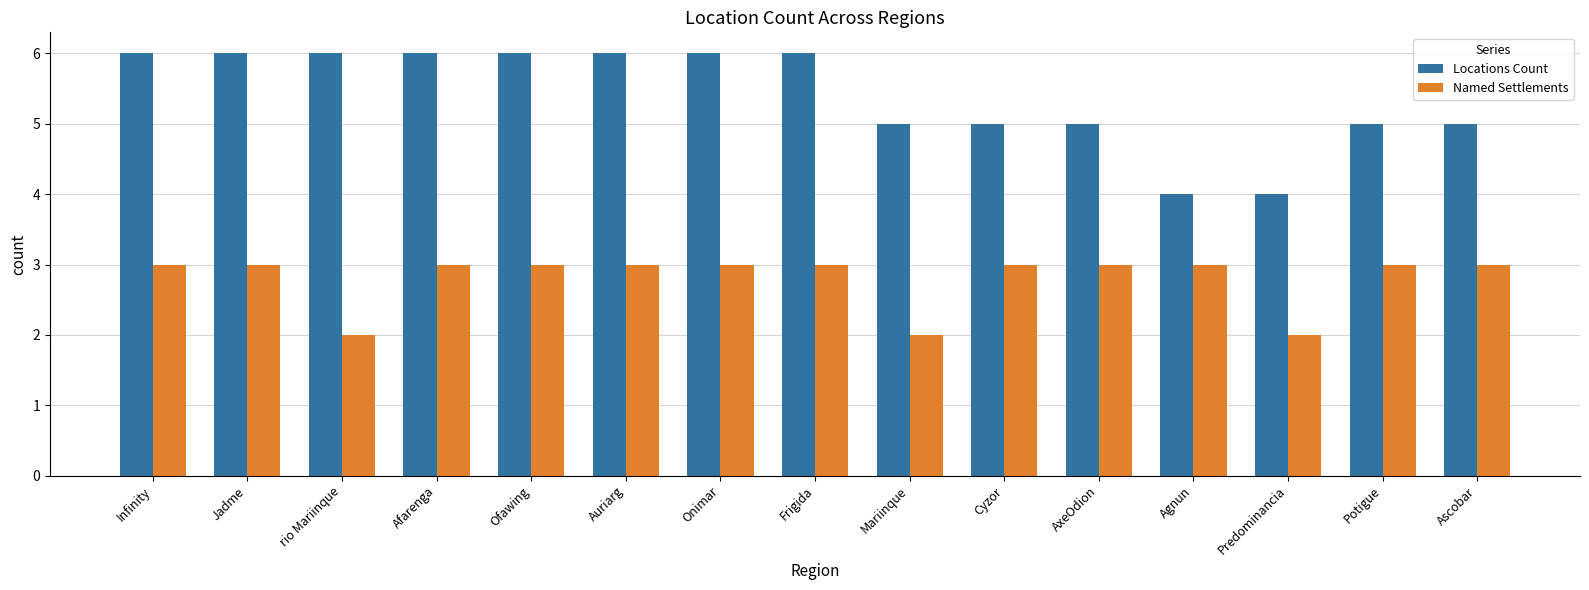

What is the difference between the Named Settlements values at AxeOdion and rio Mariinque?

1